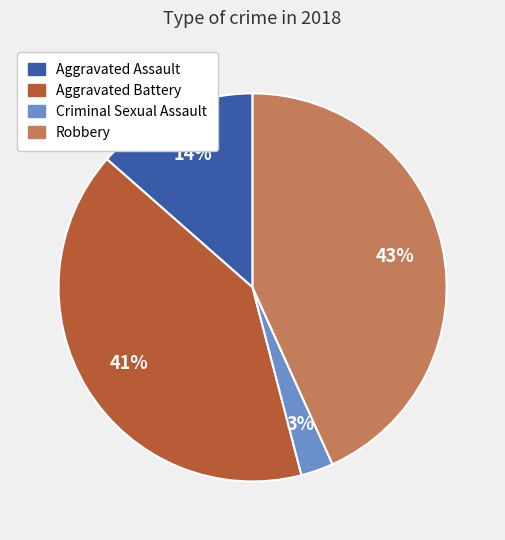

What is the smallest slice in the pie chart?

Criminal Sexual Assault